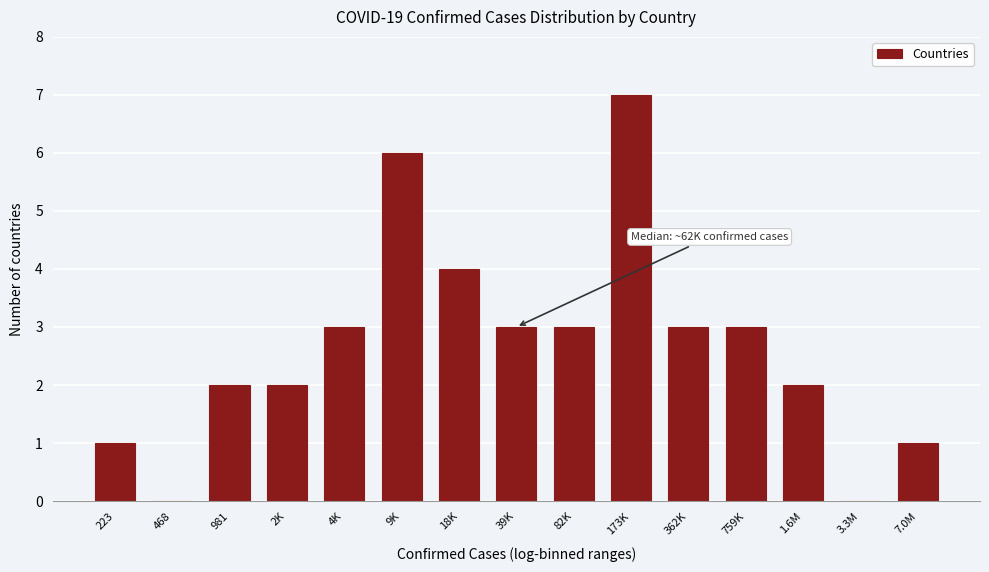

Reading left to right, transcribe all the data shown in this chart.

223=1	468=0	981=2	2K=2	4K=3	9K=6	18K=4	39K=3	82K=3	173K=7	362K=3	759K=3	1.6M=2	3.3M=0	7.0M=1